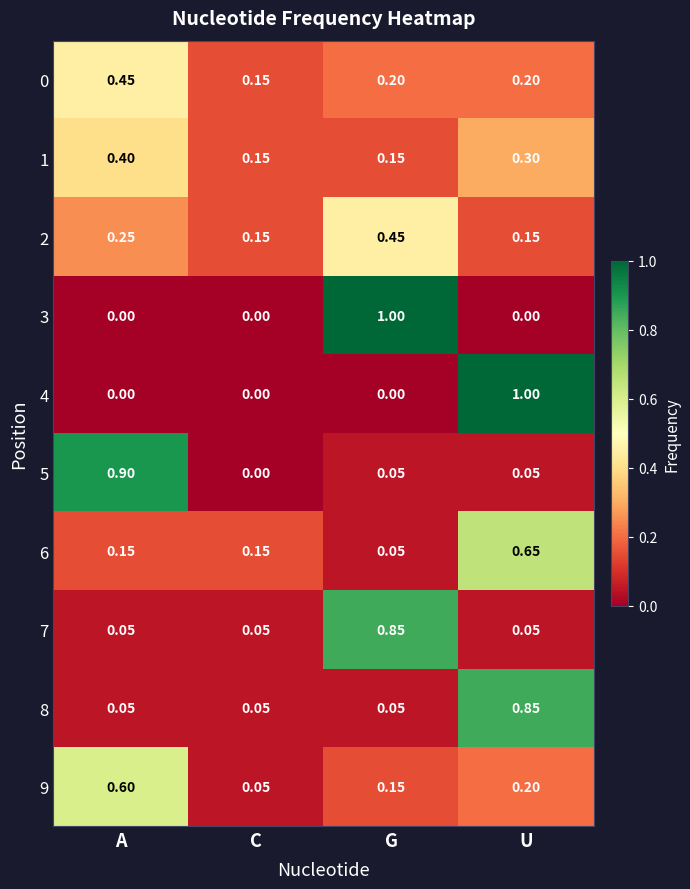

Is the value of 1 at C greater than the value of 4 at A?

Yes